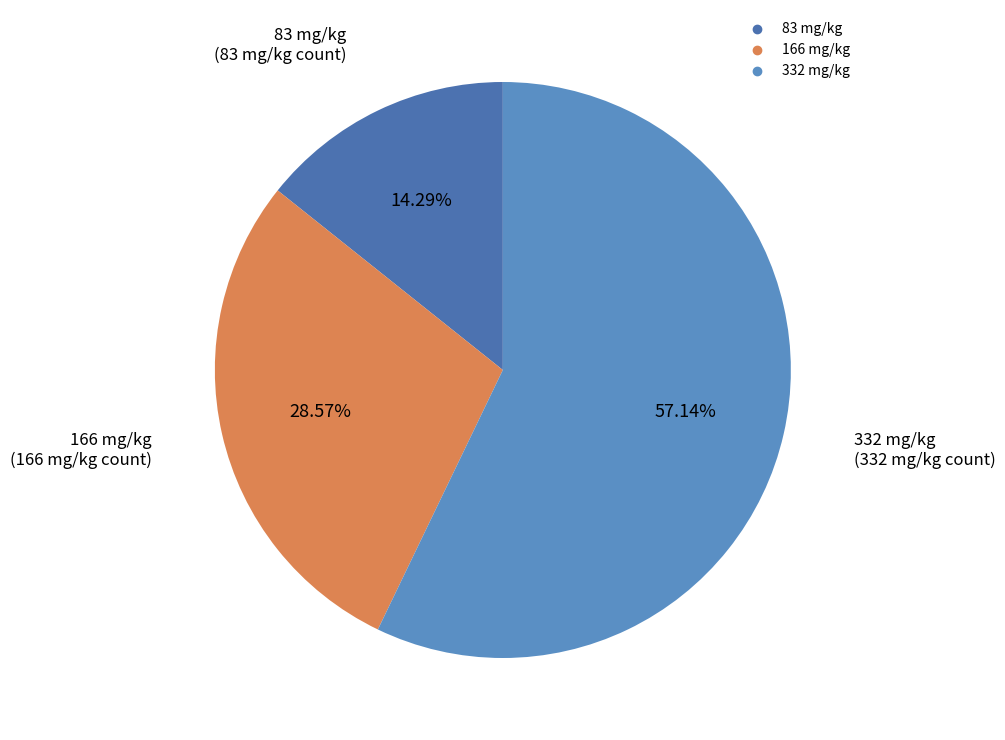

To the nearest percent, what percentage of the pie is 332 mg/kg?

57%